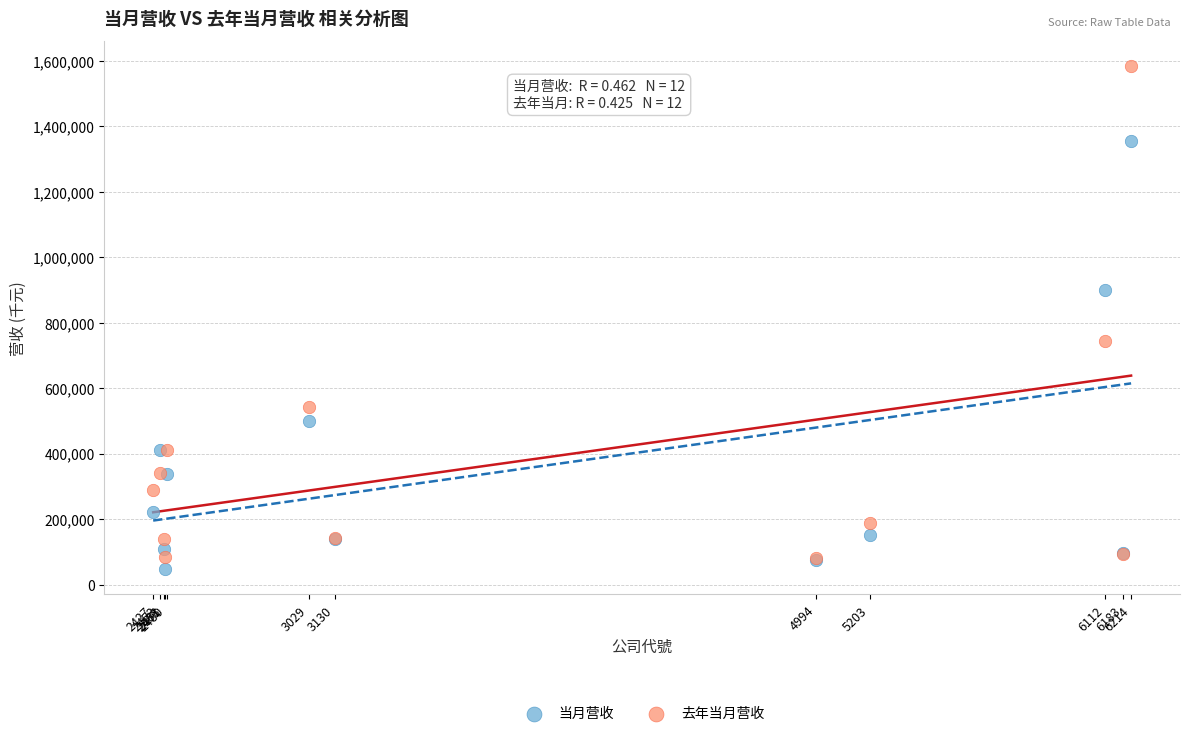

In the 去年当月营收 series, what Y value is closest to 832959?

743982